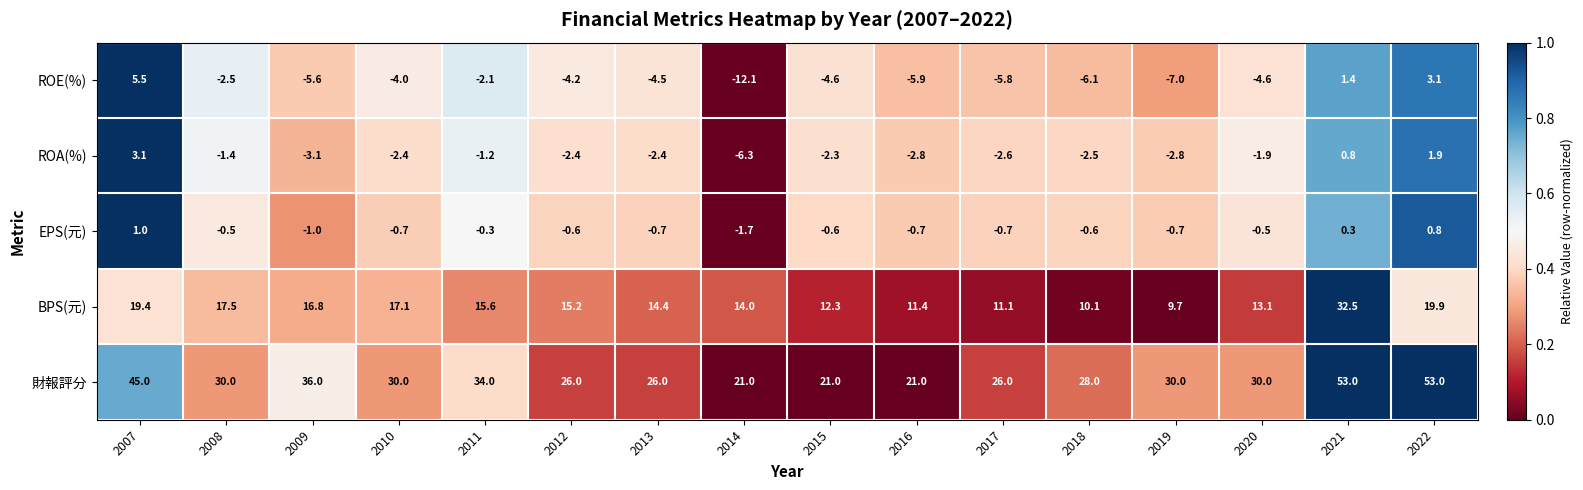

At which label does BPS(元) reach its peak?

2021